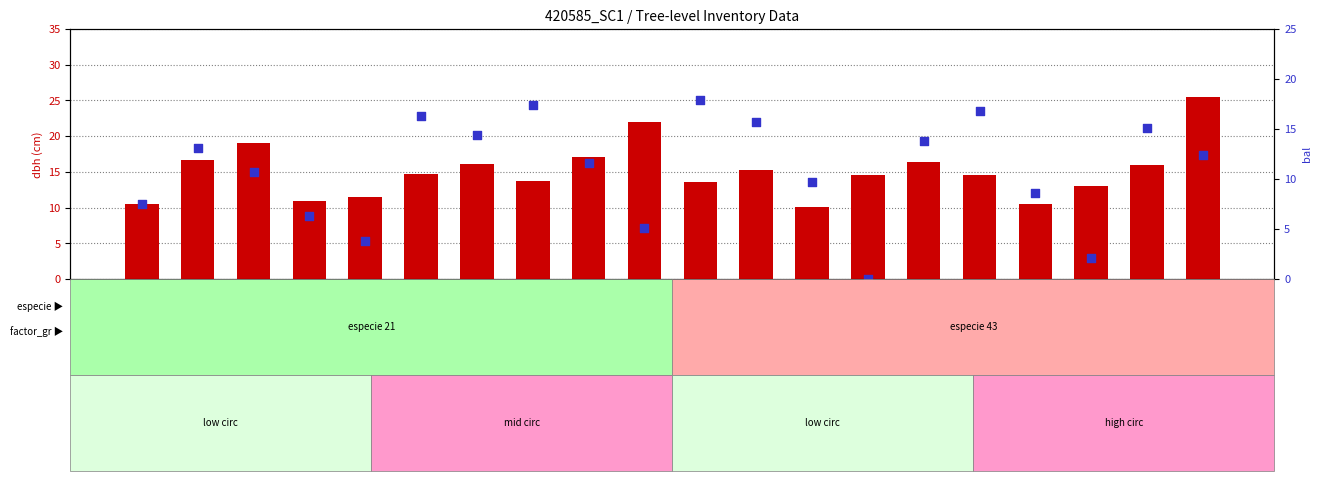

What is the total value across all series at 420585018?

19.1